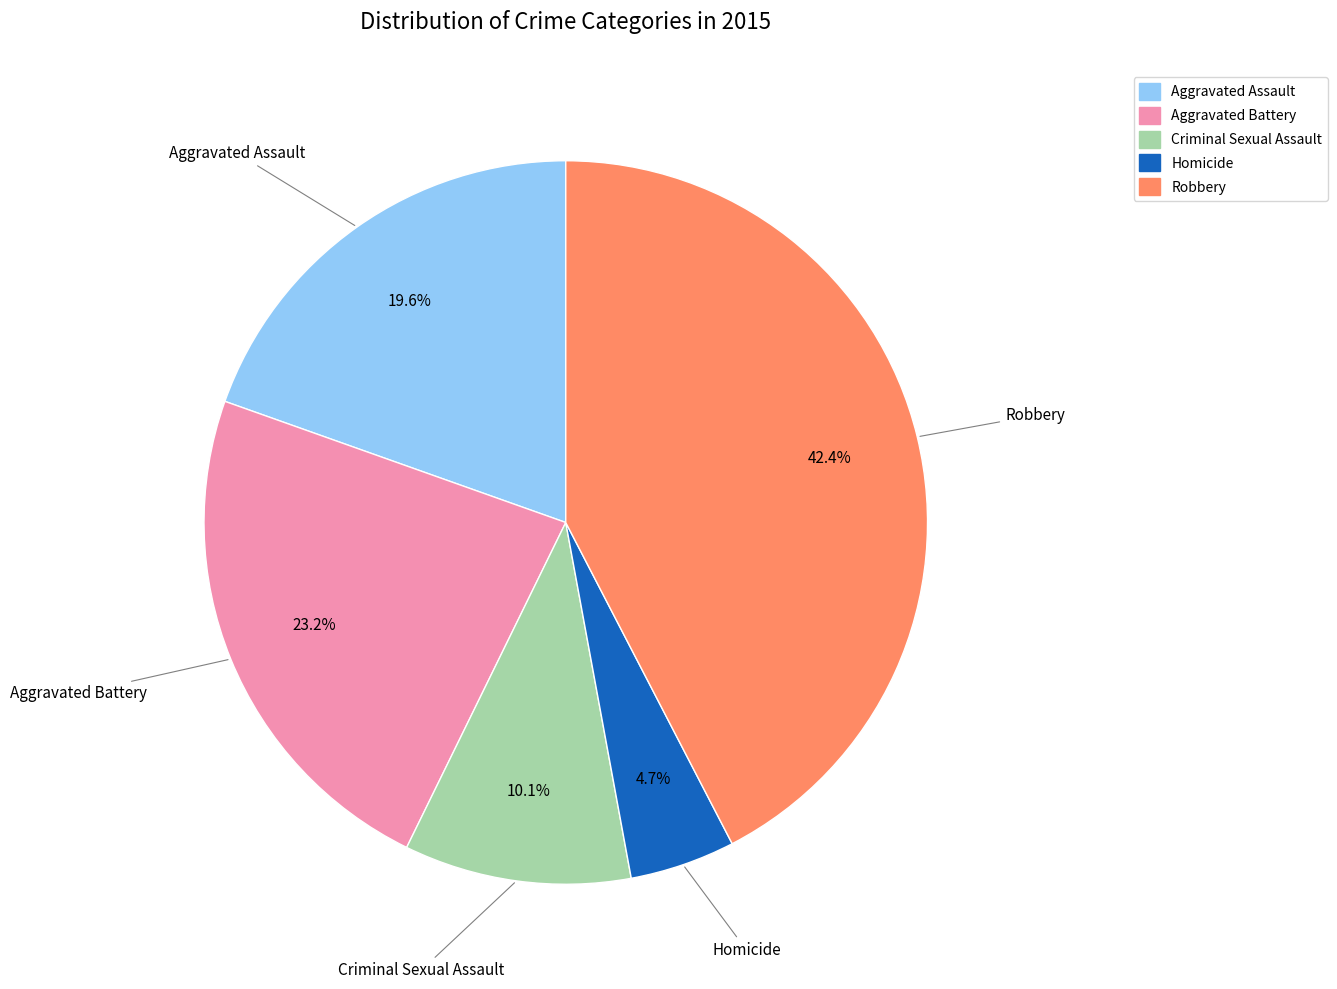

Is there any slice that represents more than half of the pie?

No